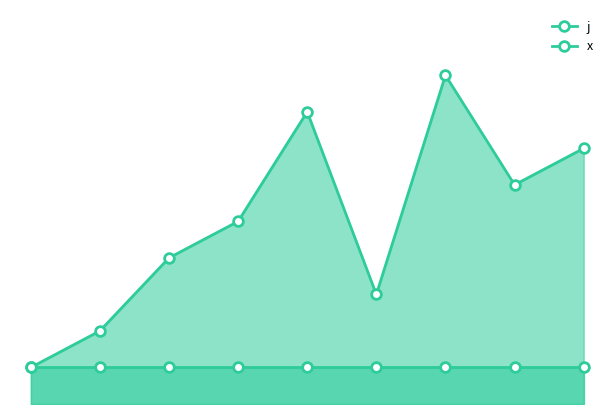

Where does the j series first go above 5?

4